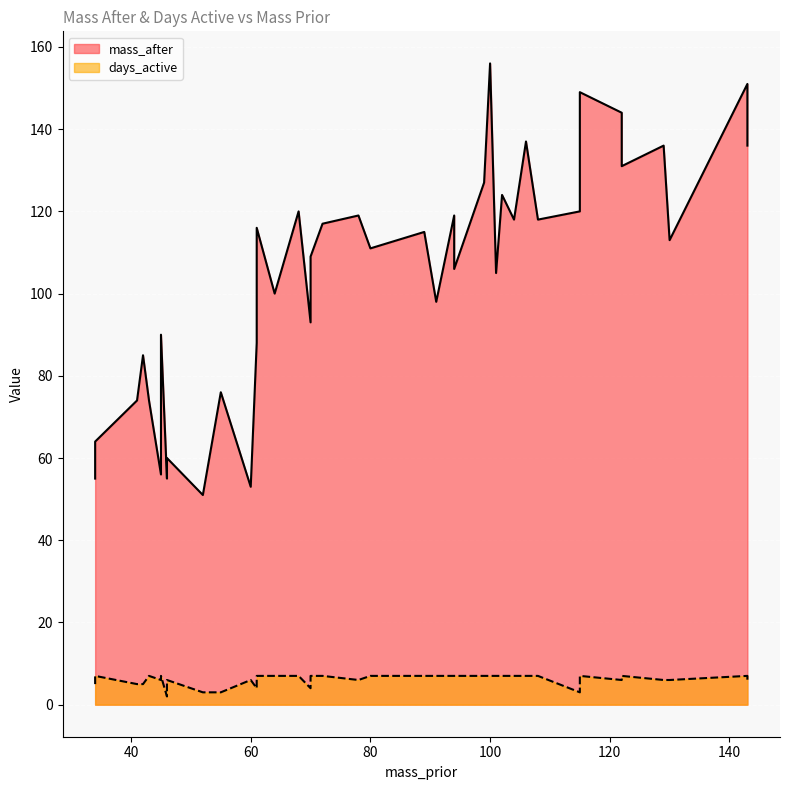

True or false: days_active has a value of 1 at 45.

False